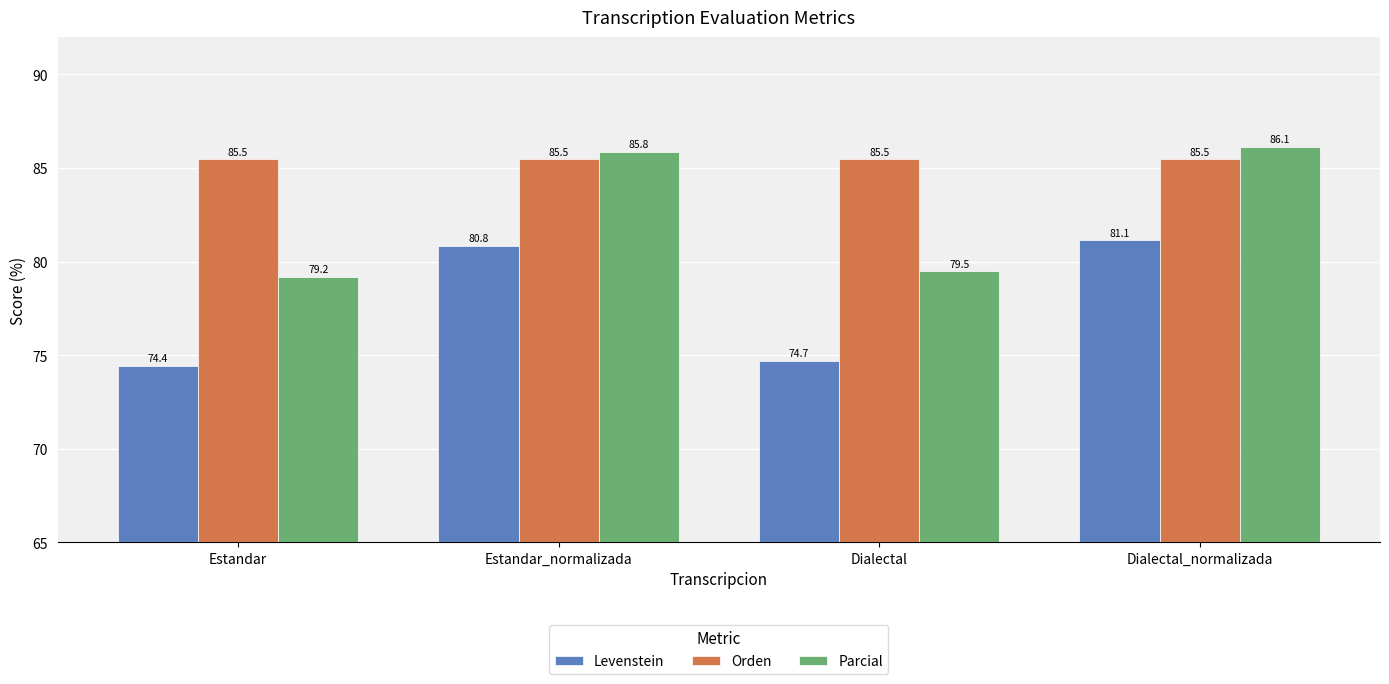

Is the value of Levenstein at Estandar greater than the value of Parcial at Dialectal_normalizada?

No